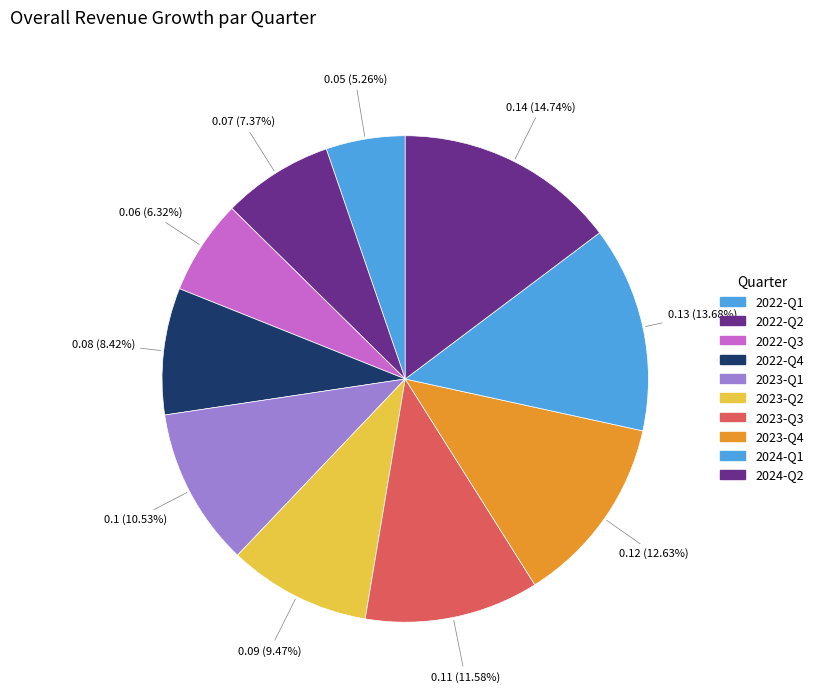

Count the number of slices in the pie.

10